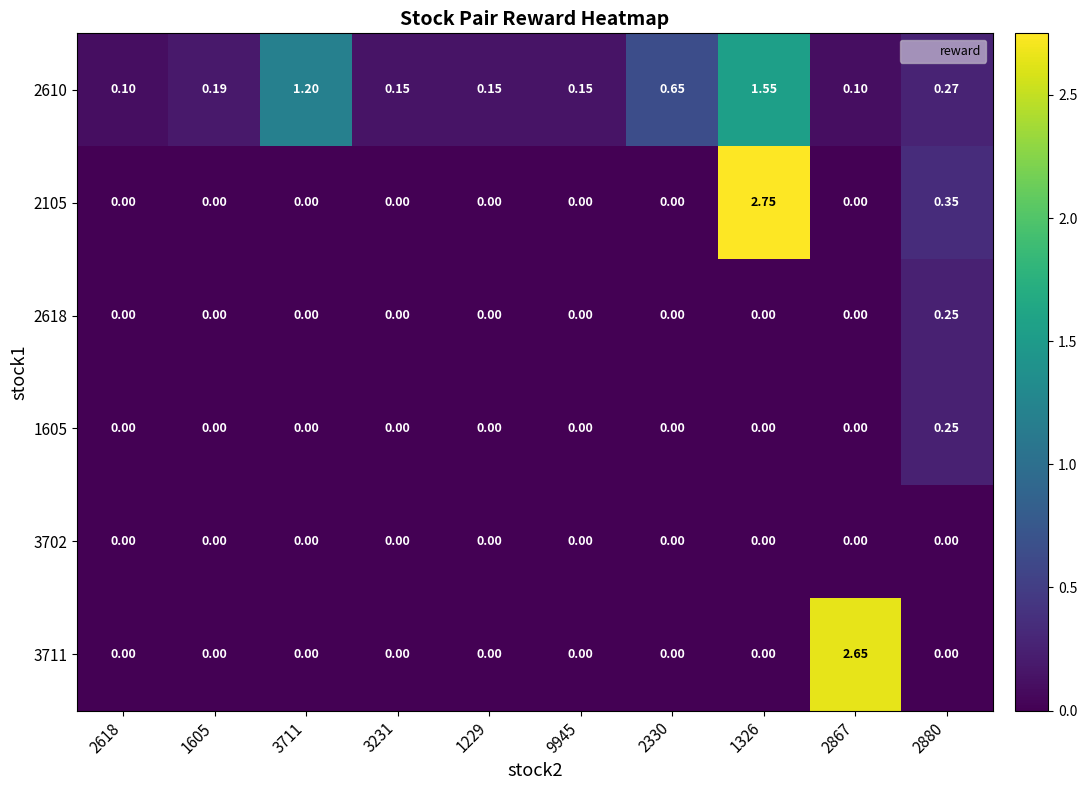

Is the value of 1605 at 1229 greater than the value of 2610 at 2618?

No